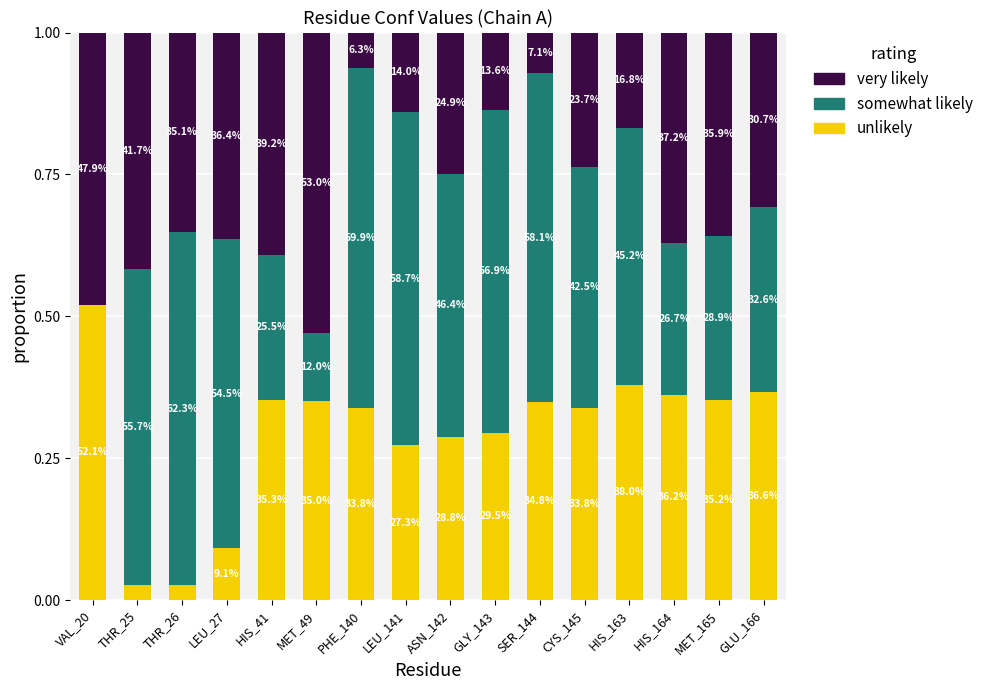

Are the bars grouped side by side (vs. stacked)?

No